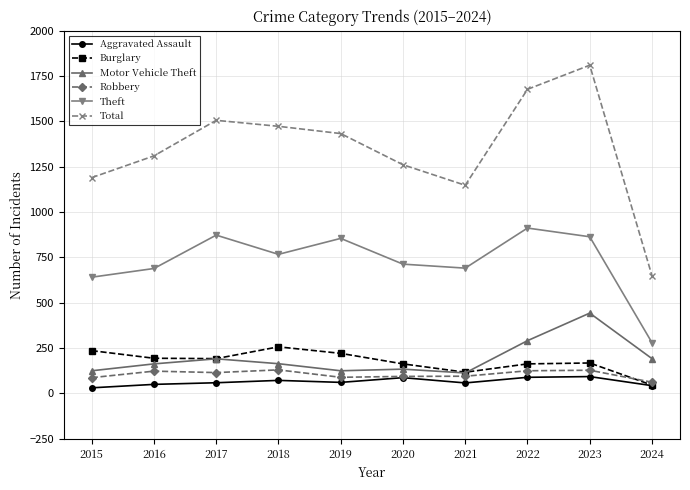

True or false: Total and Motor Vehicle Theft intersect in this chart.

False